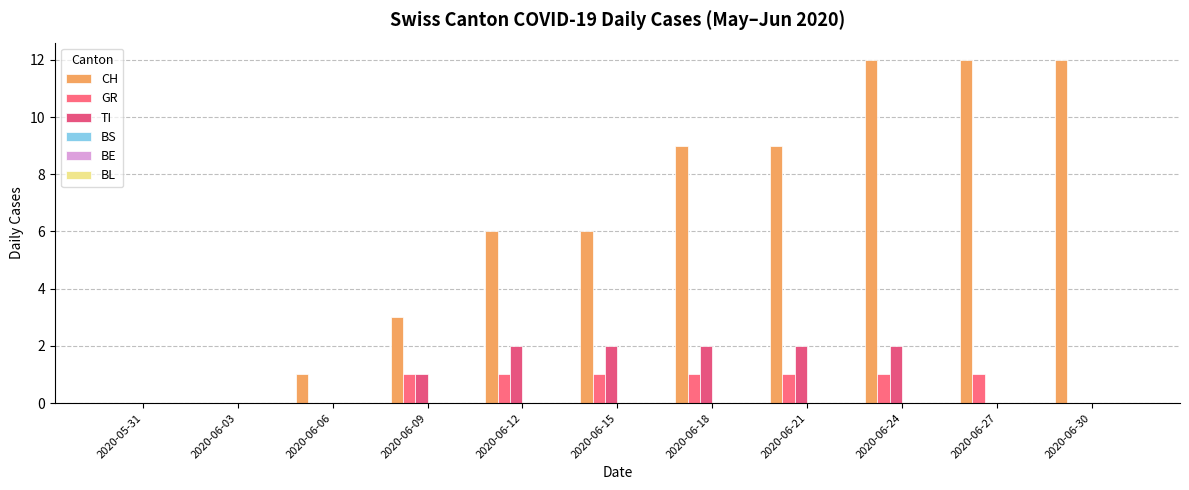

Does the chart contain stacked bars?

No